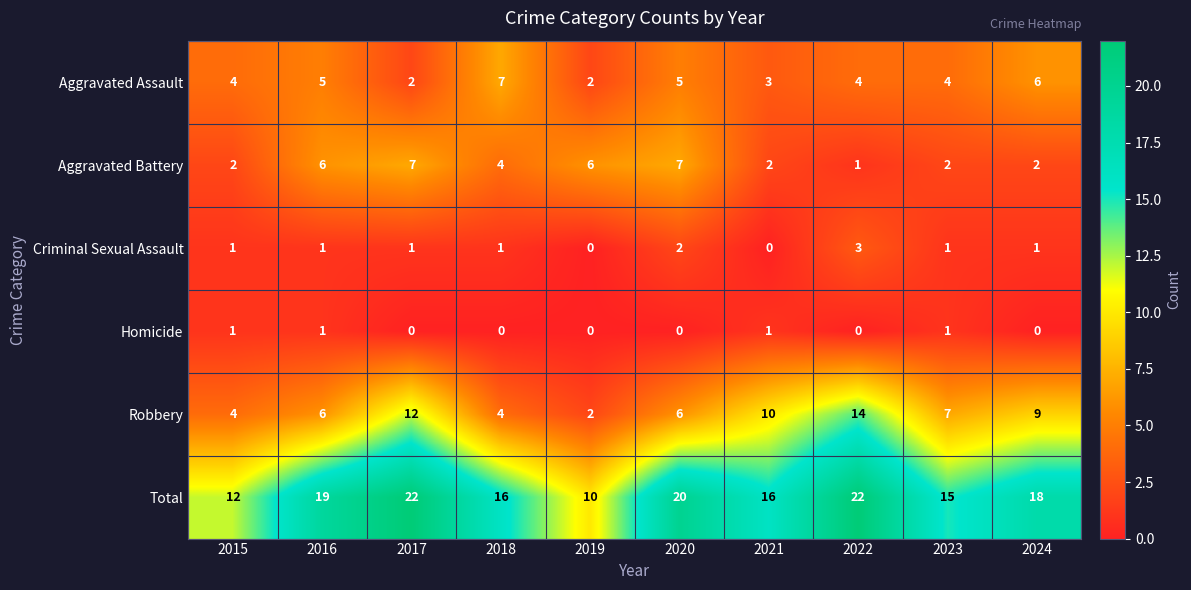

How many Homicide values are between 0 and 1?

10